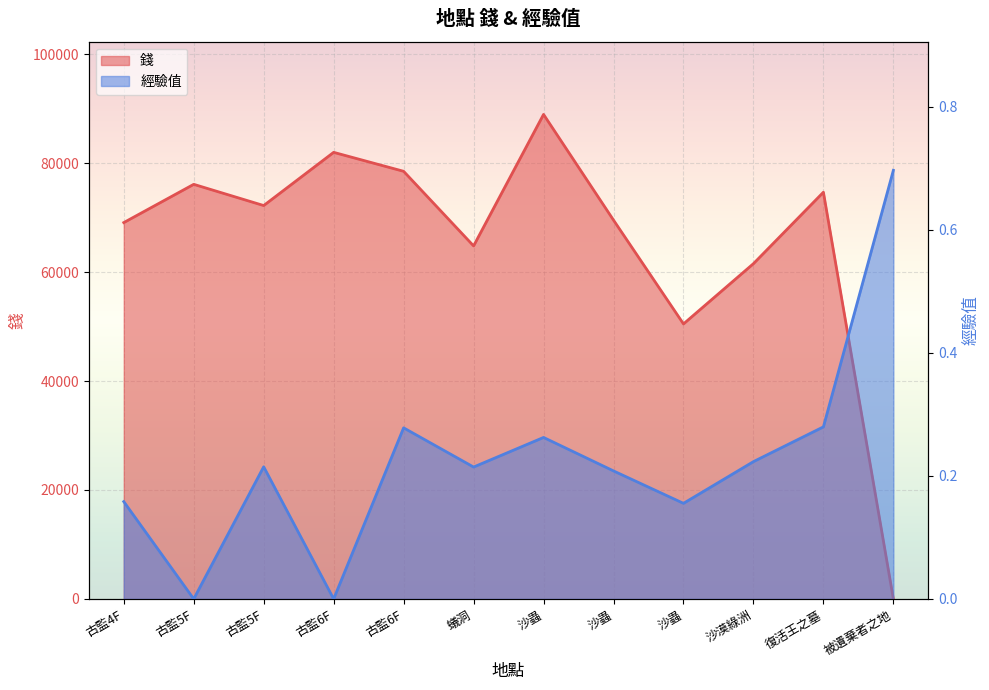

What is the average value of the 經驗值 series?

0.2